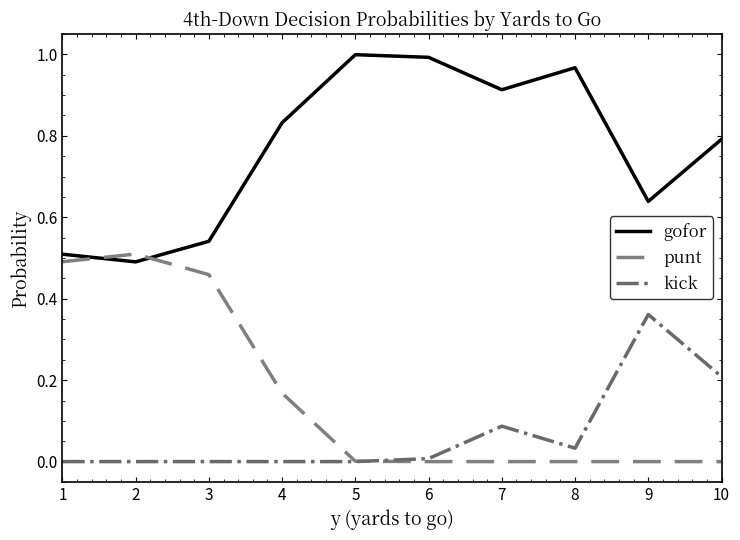

True or false: kick and gofor cross at least once.

False